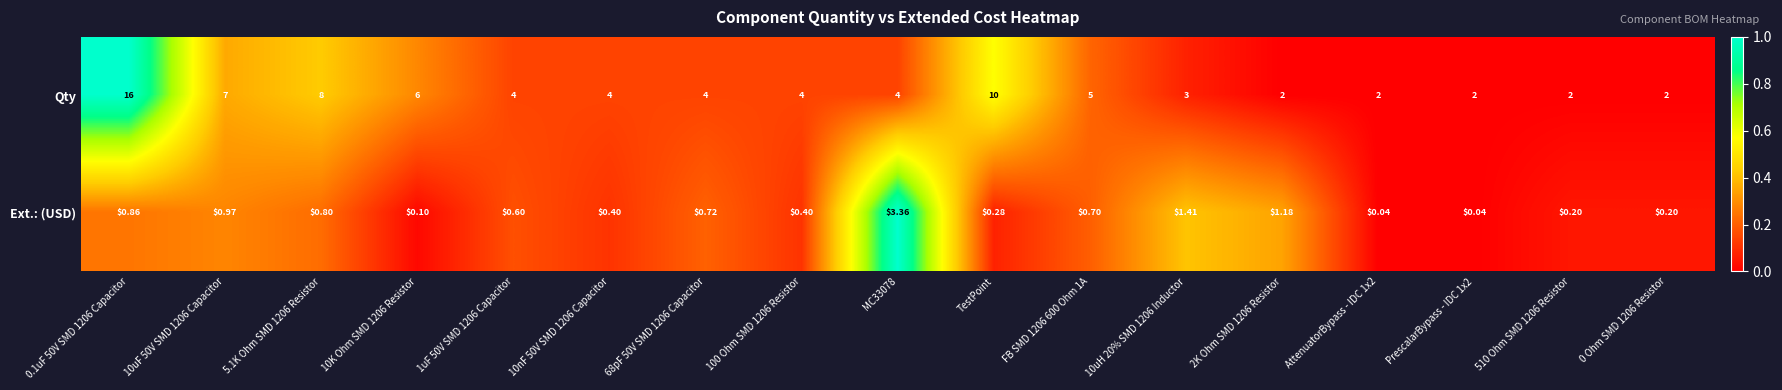

List the series in order of their overall mean, lowest first.

Ext.: (USD), Qty